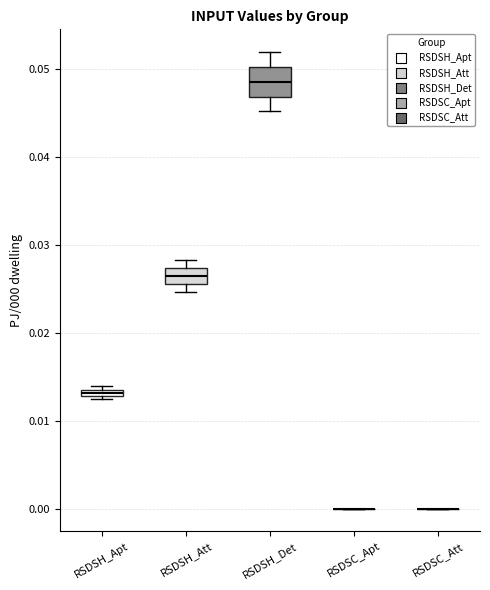

Where is the upper edge of the box for RSDSH_Apt on the y-axis? The values are not printed on the chart, so give them approximately, as read against the axis.

0.014